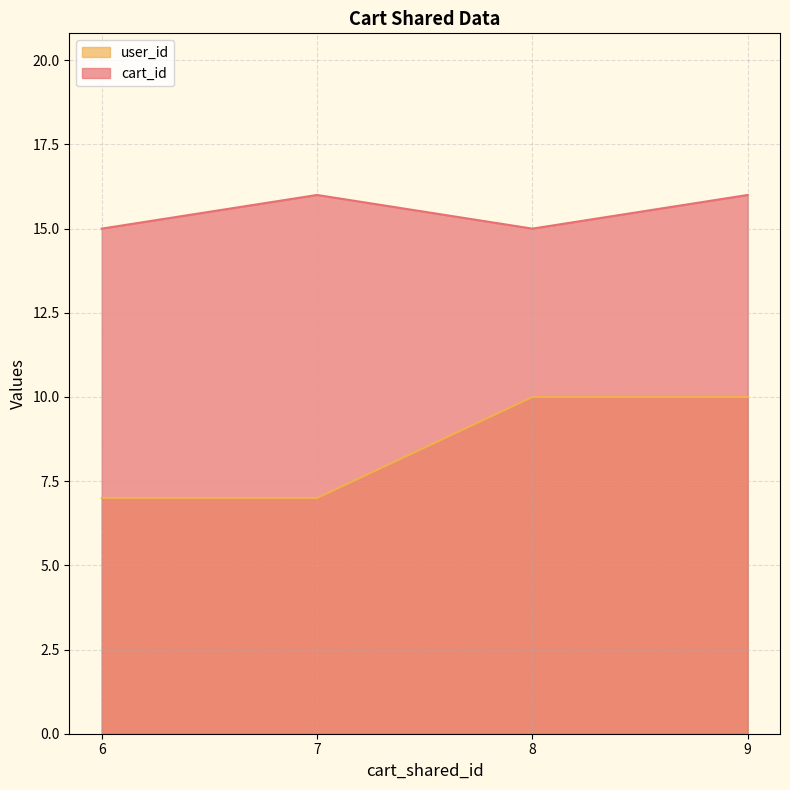

Rank the series at 8 from highest to lowest value.

cart_id, user_id